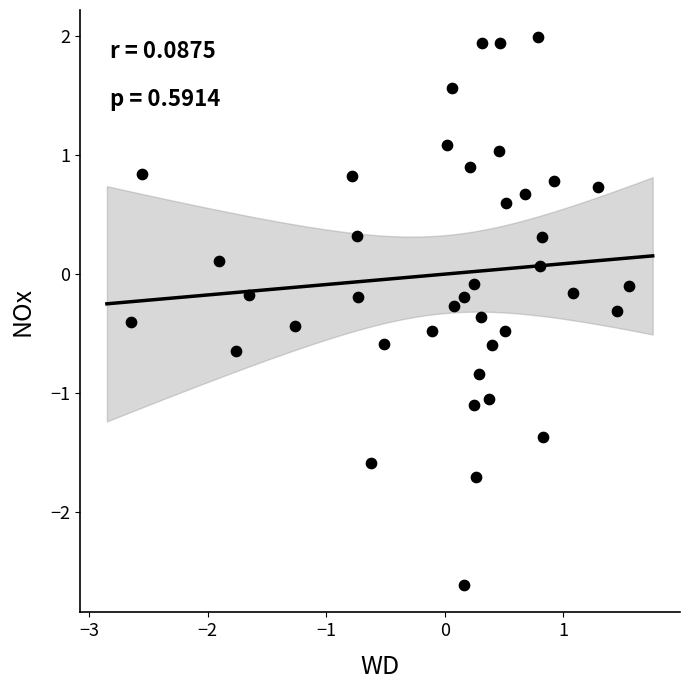

What is the range of X values (max minus min)?

4.2